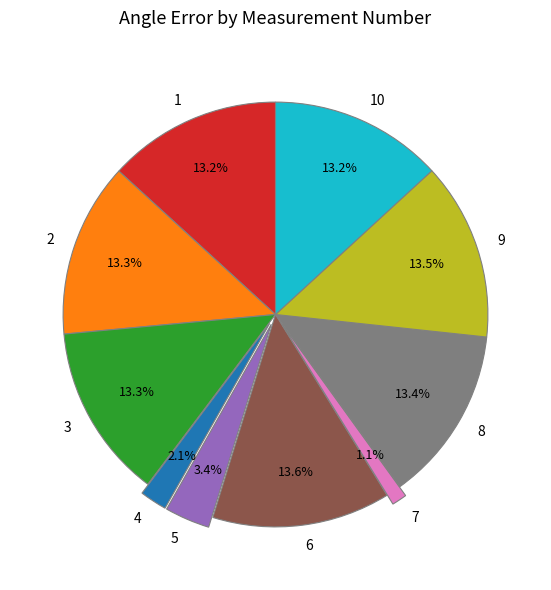

The 3 slice represents 13% of the pie. True or false?

True